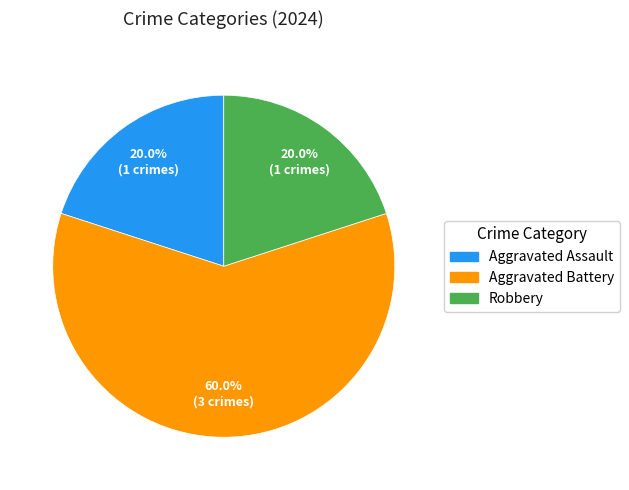

The Aggravated Battery slice represents 68% of the pie. True or false?

False